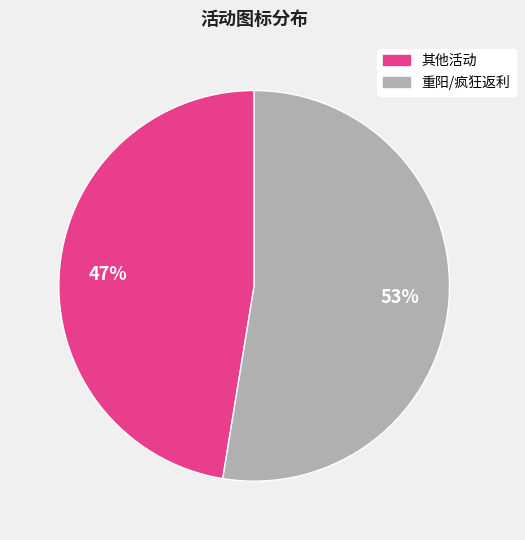

Does any single category account for the majority?

Yes